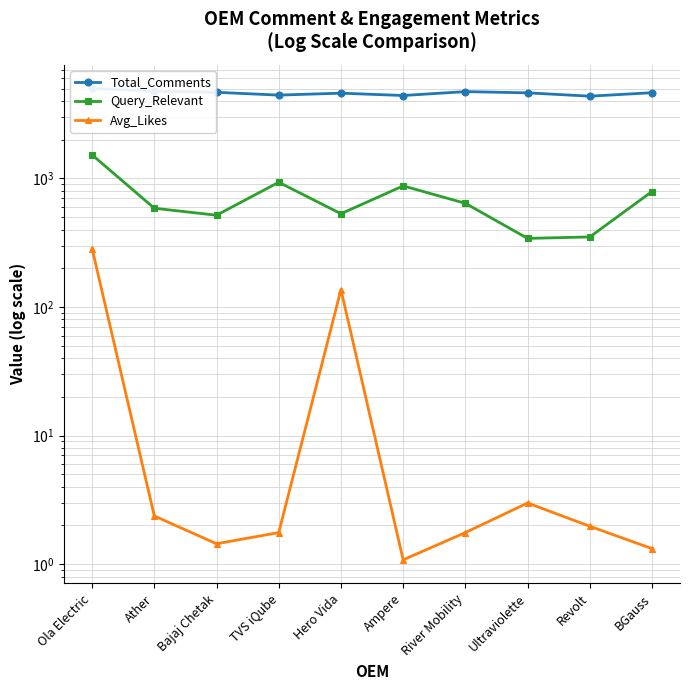

How many lines are shown in the chart?

3